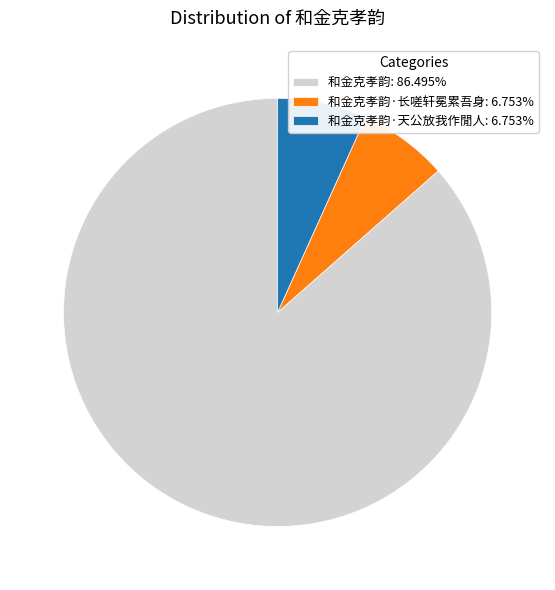

Does 和金克孝韵·长嗟轩冕累吾身: 6.753% account for over 50% of the chart?

No